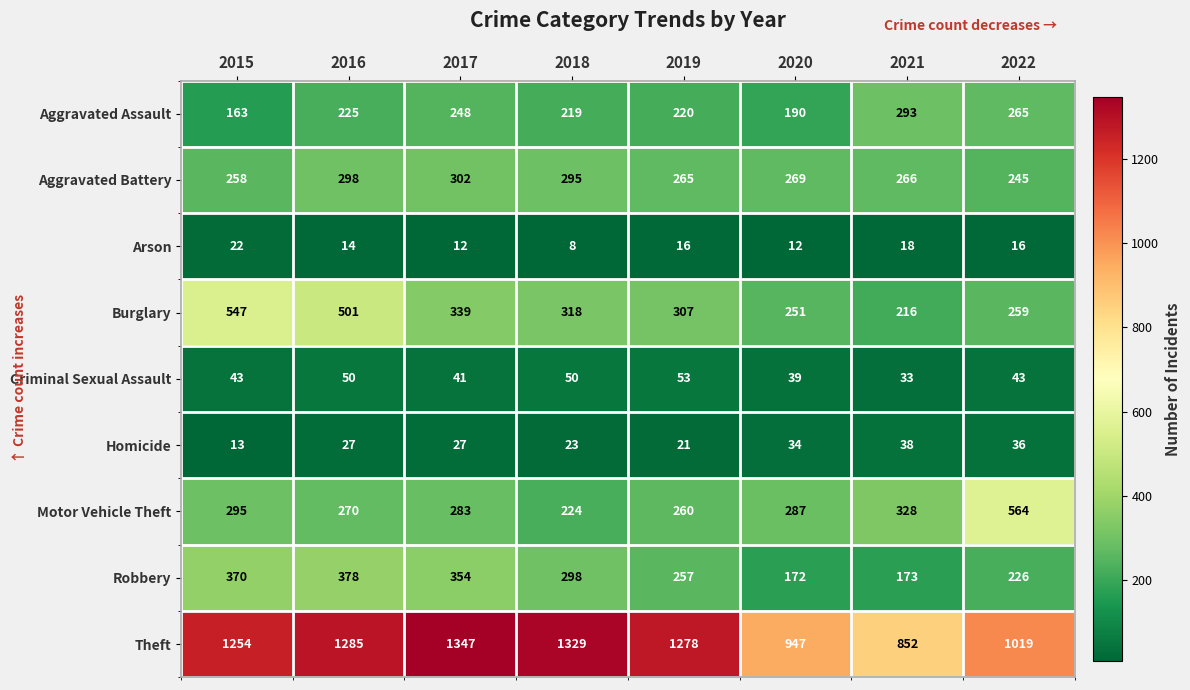

Which label corresponds to the largest value in the chart?

2017